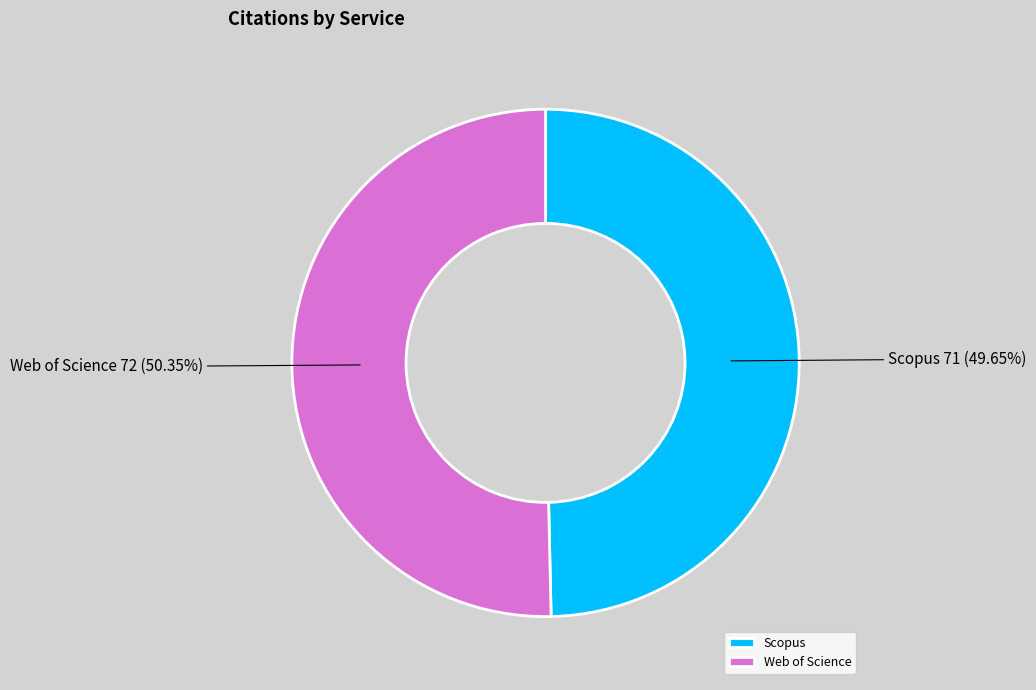

Count the number of slices in the pie.

2